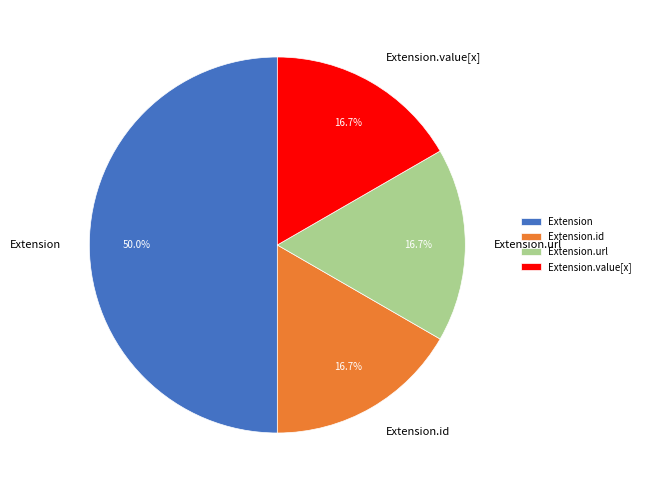

How many slices are in this pie chart?

4